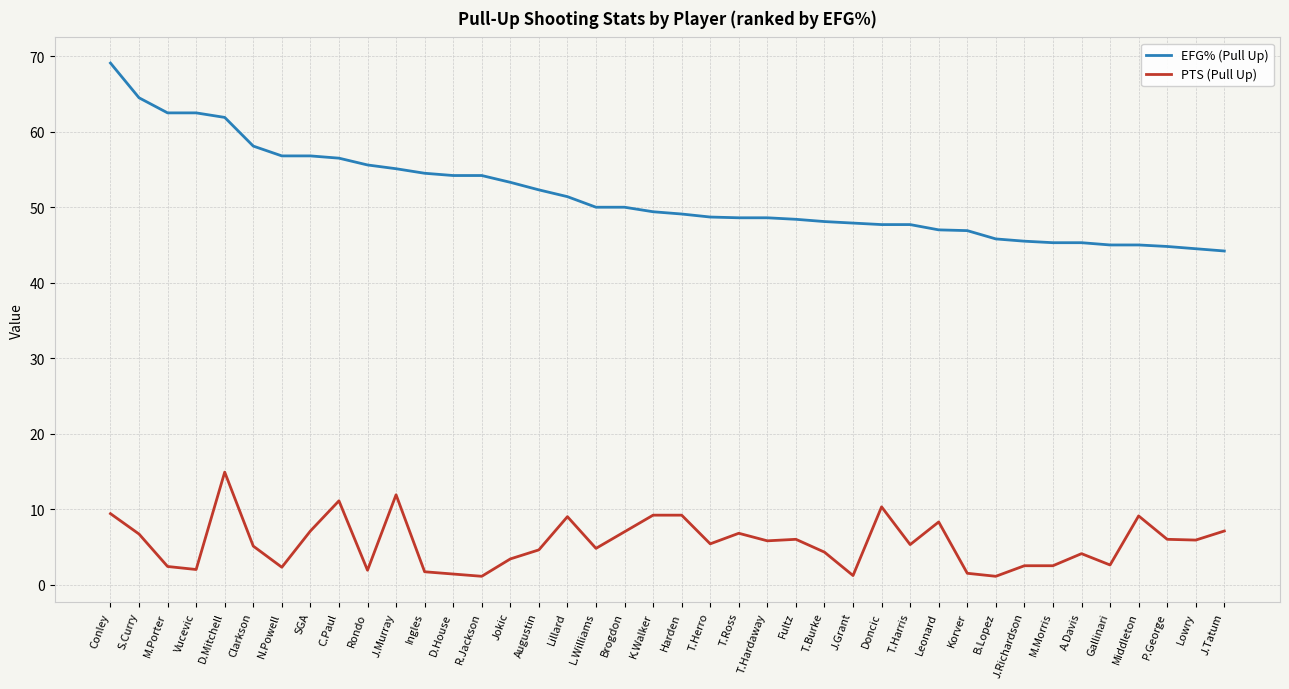

What is the approximate value of PTS (Pull Up) at Clarkson?

5.1